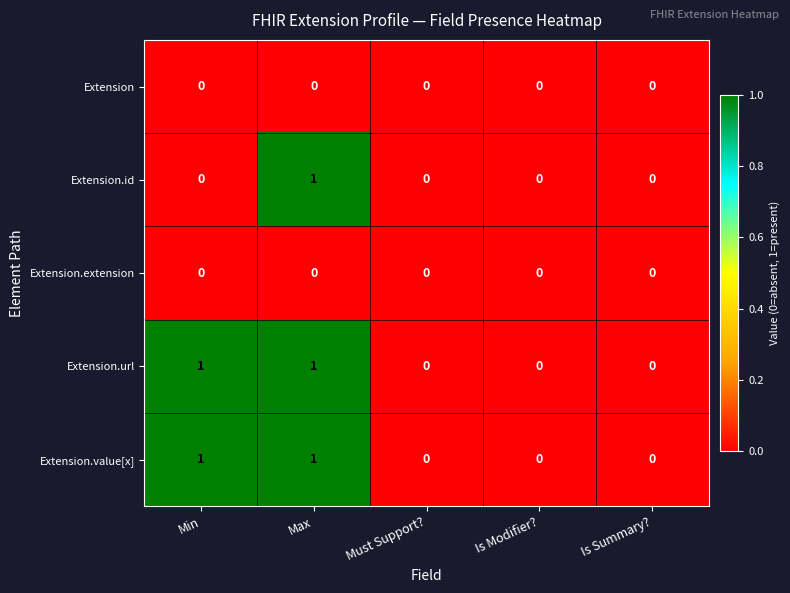

The value of Extension.id at Must Support? is 0. True or false?

True